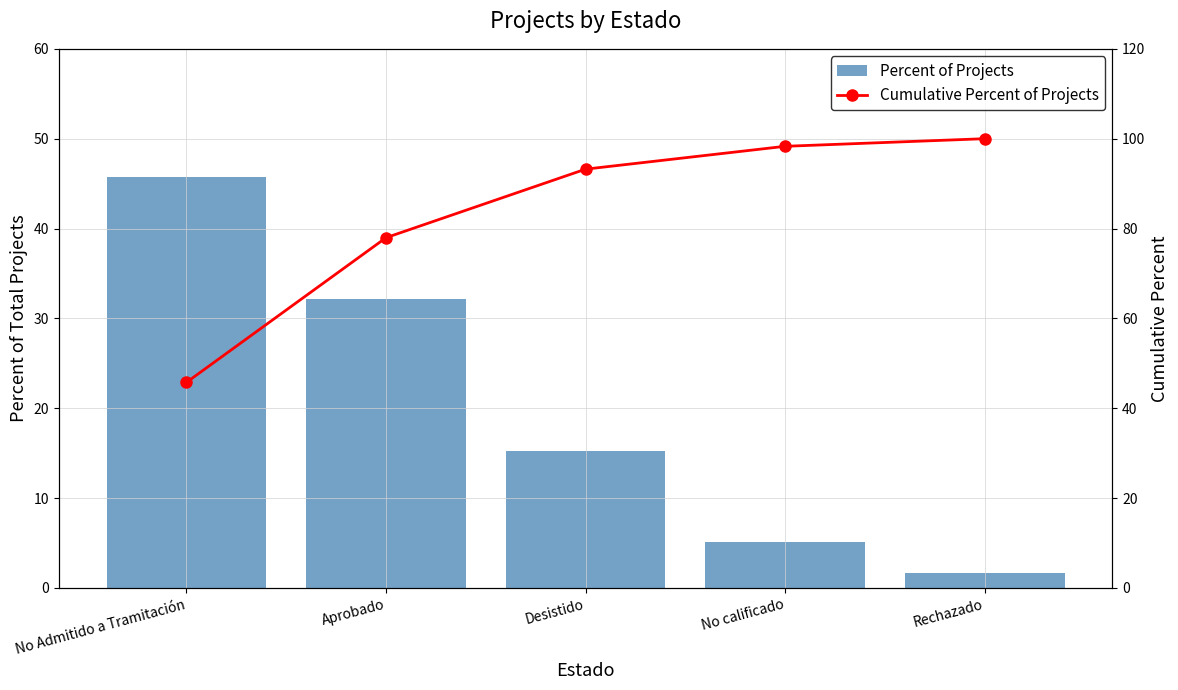

What is the label of the 5th bar from the right?

No Admitido a Tramitación